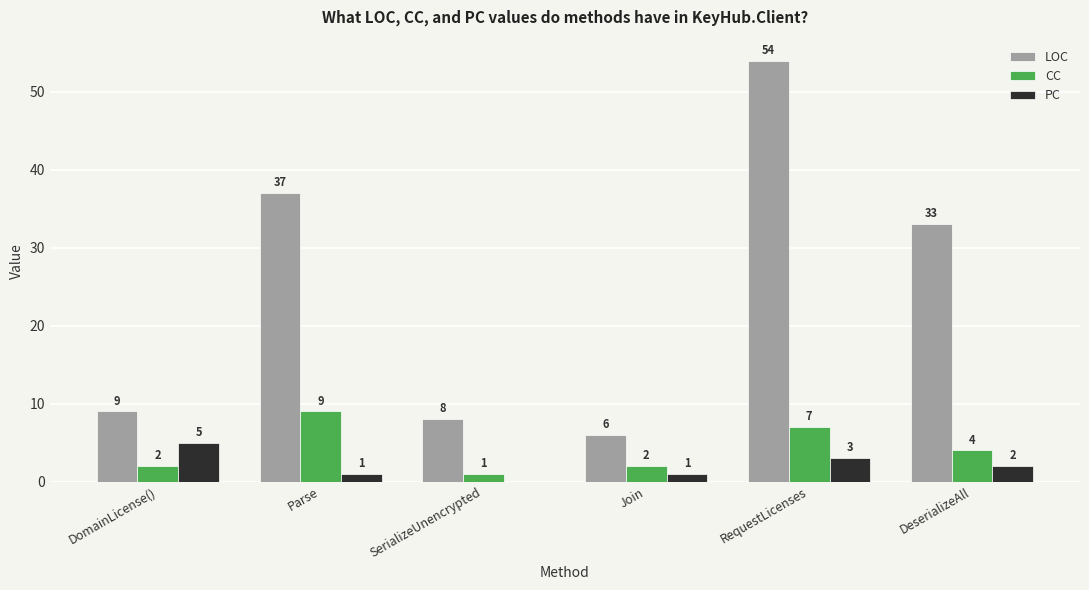

Is the value of LOC at DeserializeAll greater than the value of CC at DomainLicense()?

Yes